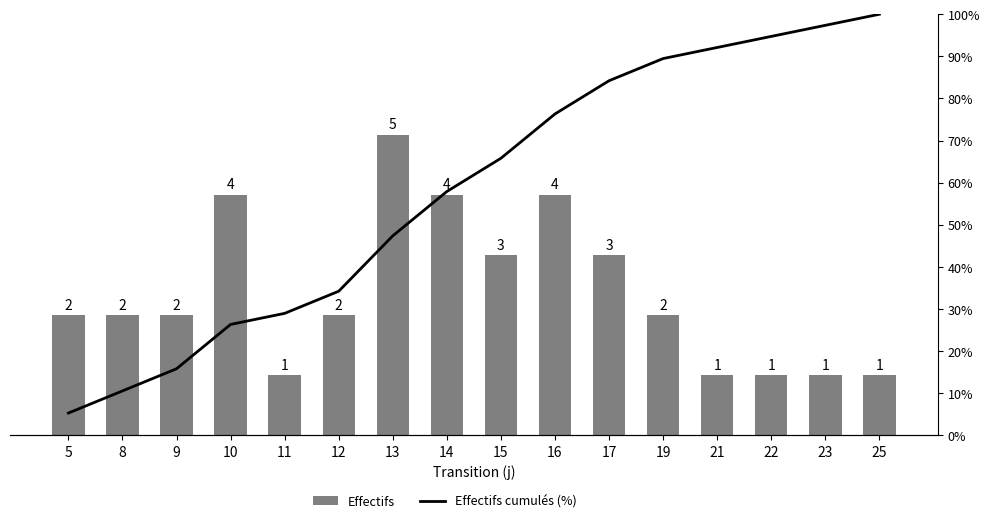

At which category is the sum across all series the highest?

25